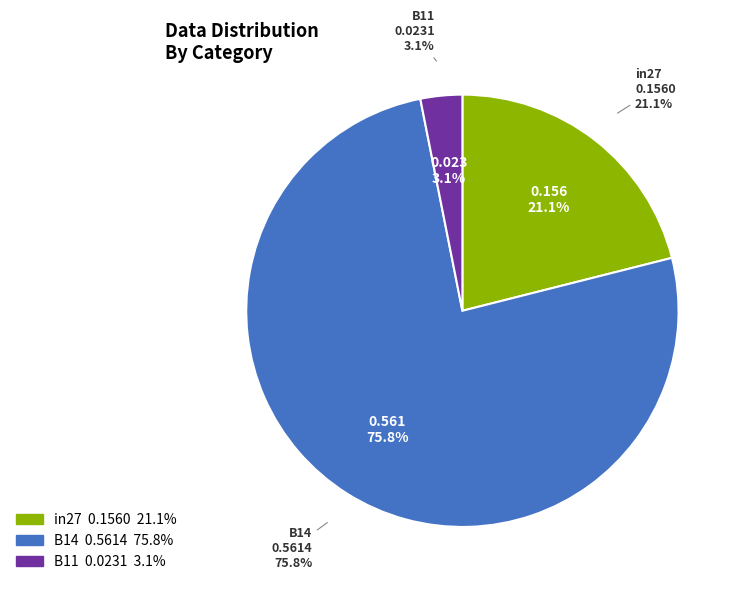

What percentage is the B11 slice, to the nearest percent?

3%